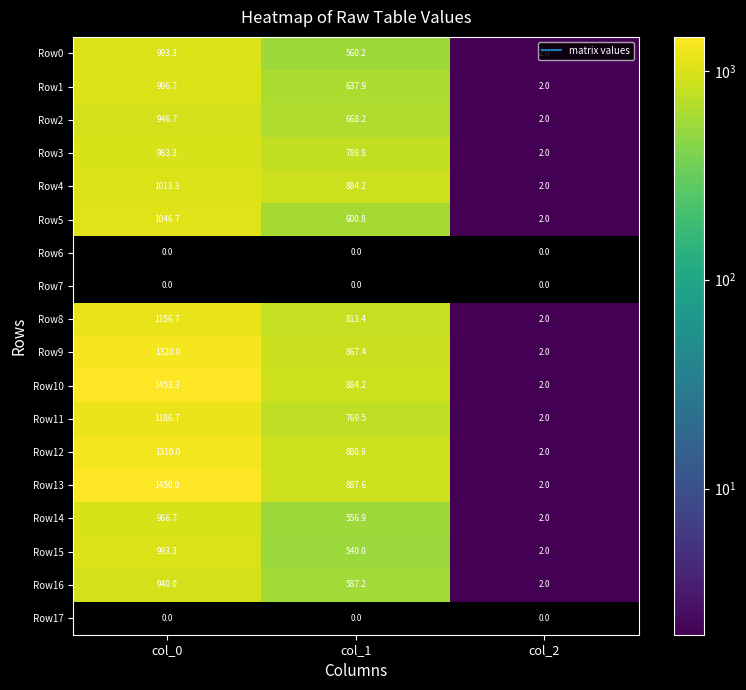

Which has a higher value, col_1 or col_0?

col_0